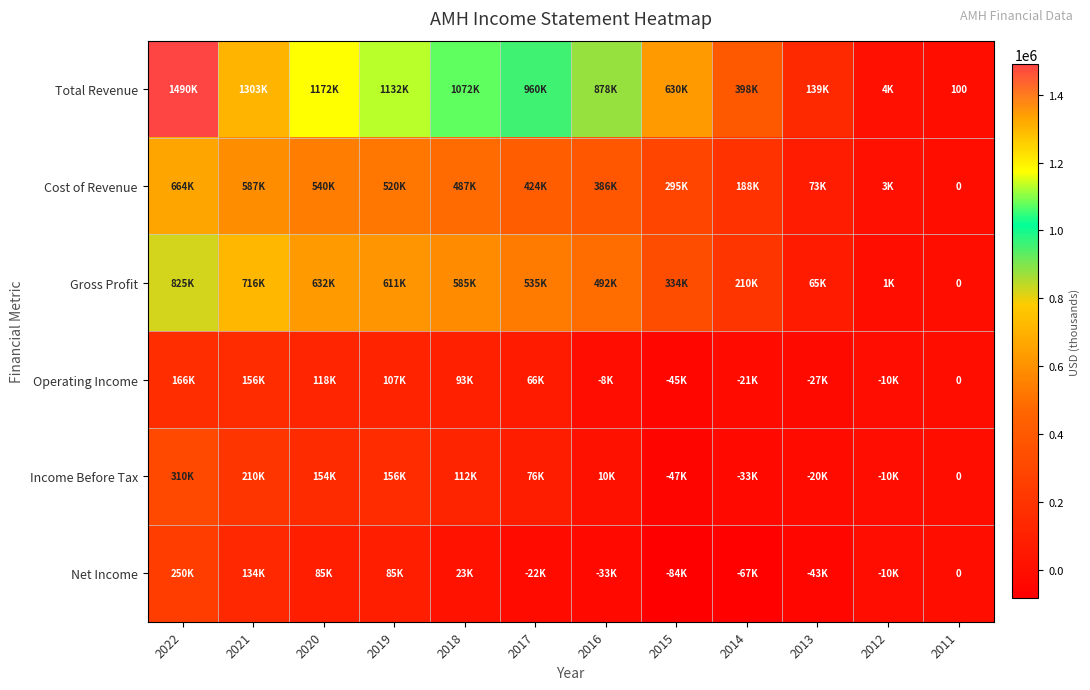

What is the difference between the highest and lowest values at 2011?

100